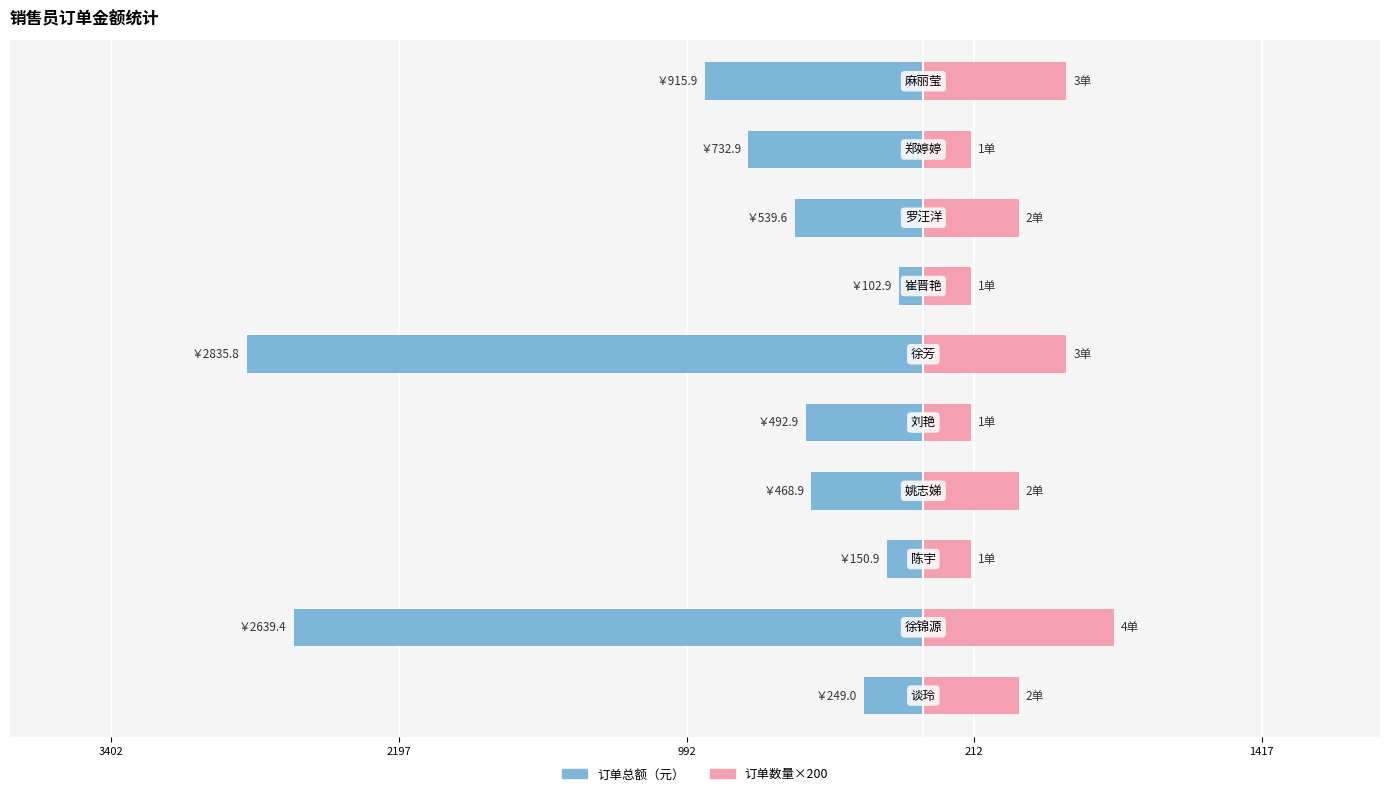

What is the difference between the maximum and second lowest values in the 订单数量×200 series?

600.0